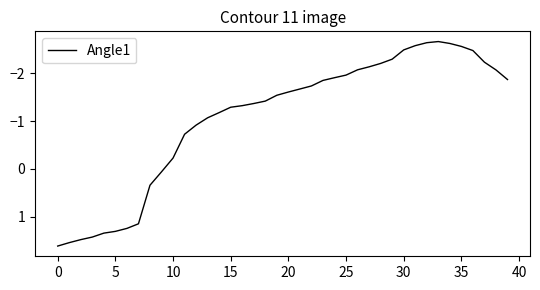

What is the greatest value displayed?

1.6